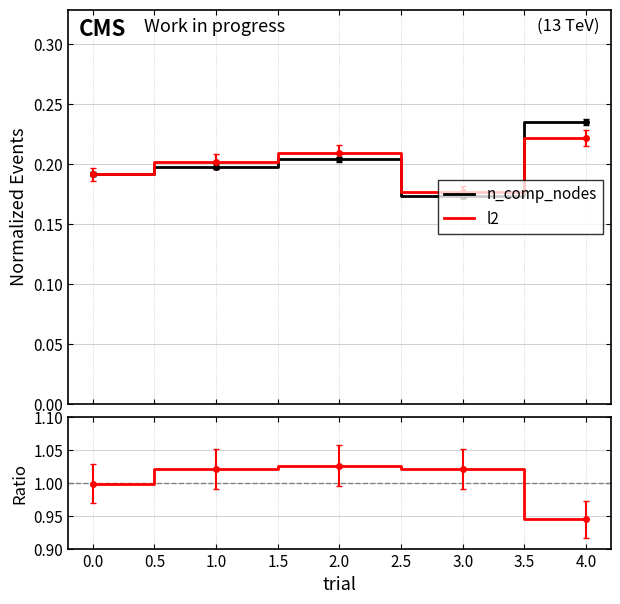

What is the greatest value displayed?

1.0